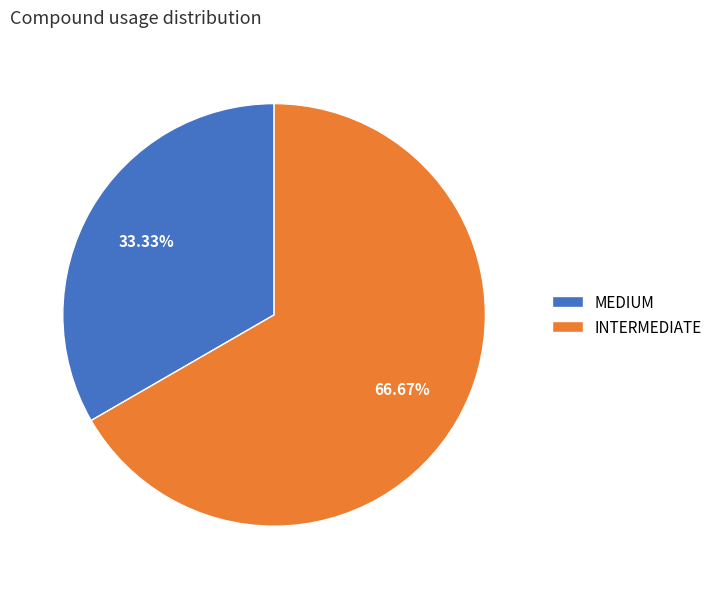

Approximately how many times larger is the value at INTERMEDIATE compared to MEDIUM?

2.0